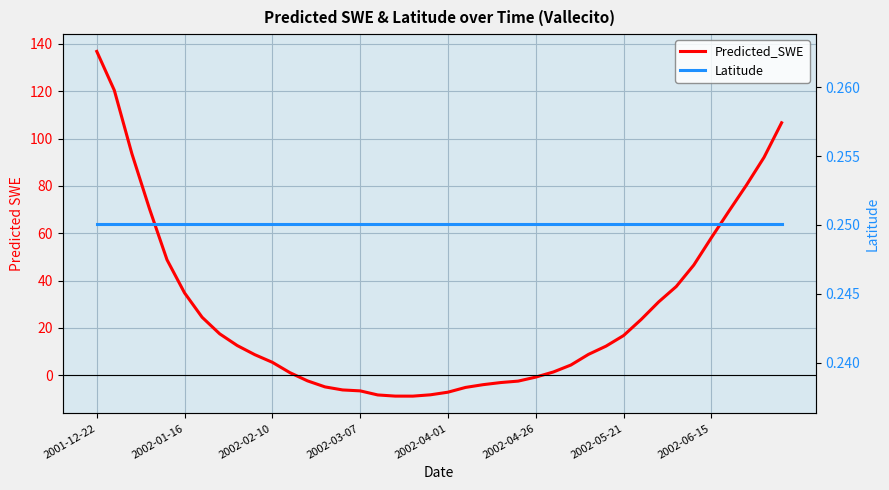

Rank the categories by Latitude value from highest to lowest.

2001-12-22, 2002-01-16, 2002-02-10, 2002-03-07, 2002-04-01, 2002-04-26, 2002-05-21, 2002-06-15, 8, 9, 10, 11, 12, 13, 14, 15, 16, 17, 18, 19, 20, 21, 22, 23, 24, 25, 26, 27, 28, 29, 30, 31, 32, 33, 34, 35, 36, 37, 38, 39